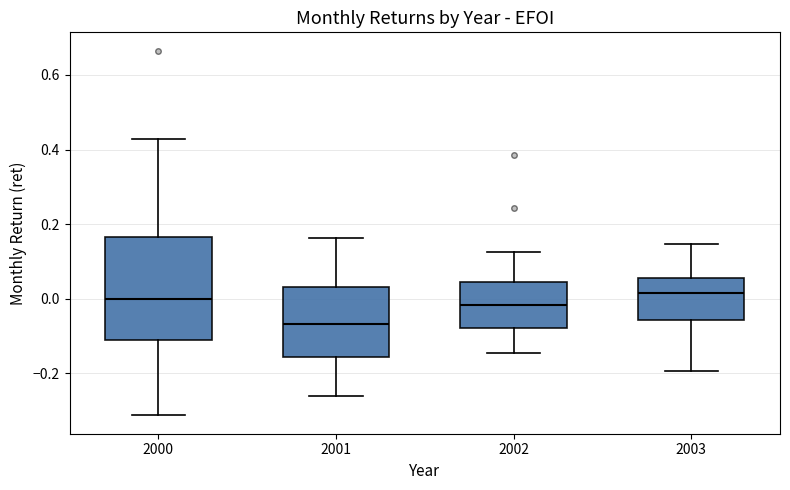

Where does the lower whisker of the box at x = 2002 end on the y-axis? The values are not printed on the chart, so give them approximately, as read against the axis.

-0.14